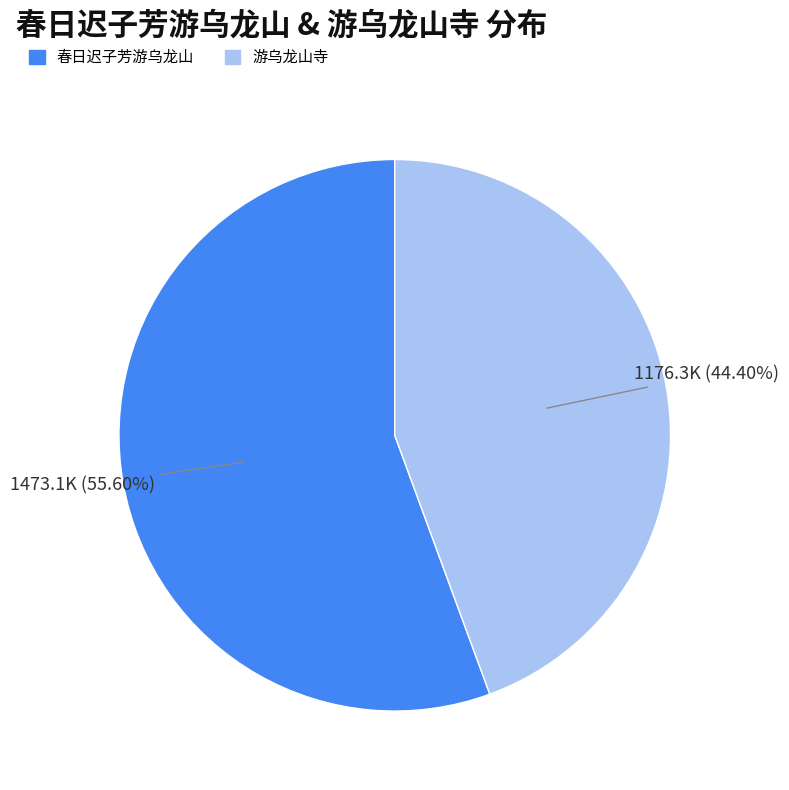

Does any single category account for the majority?

Yes